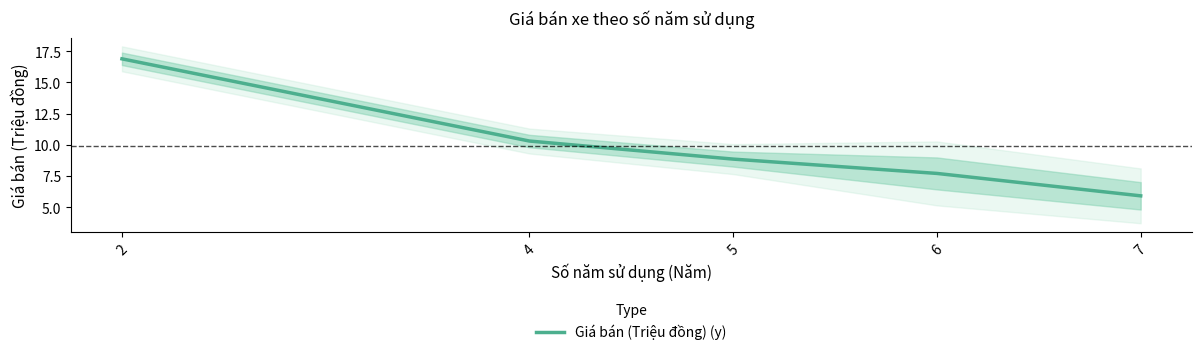

What is the minimum value shown in the chart?

5.9